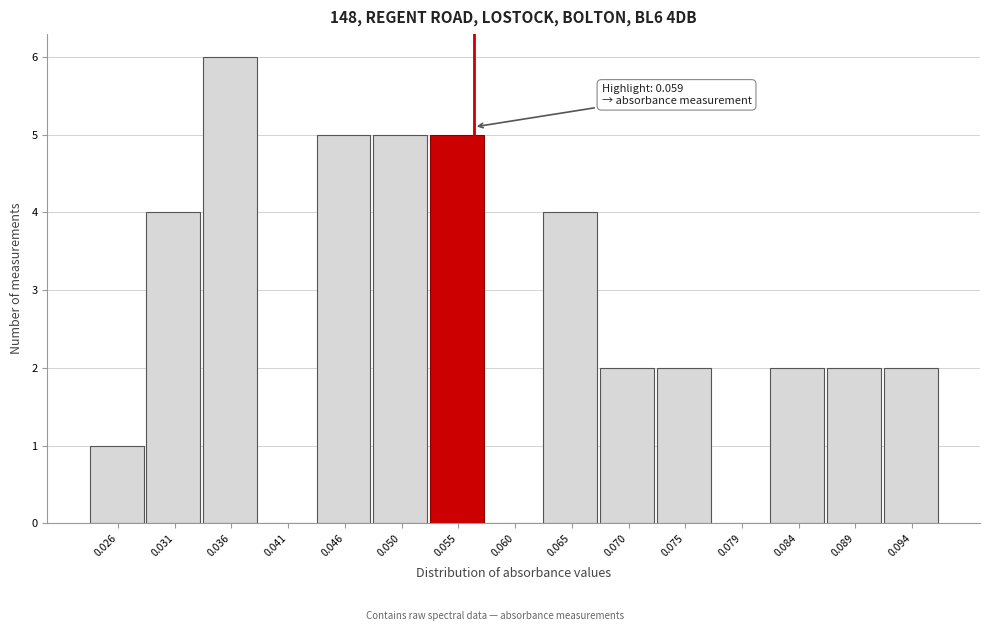

Reading left to right, what are all the values shown in this chart?

0.026=1	0.031=4	0.036=6	0.041=0	0.046=5	0.050=5	0.055=5	0.060=0	0.065=4	0.070=2	0.075=2	0.079=0	0.084=2	0.089=2	0.094=2